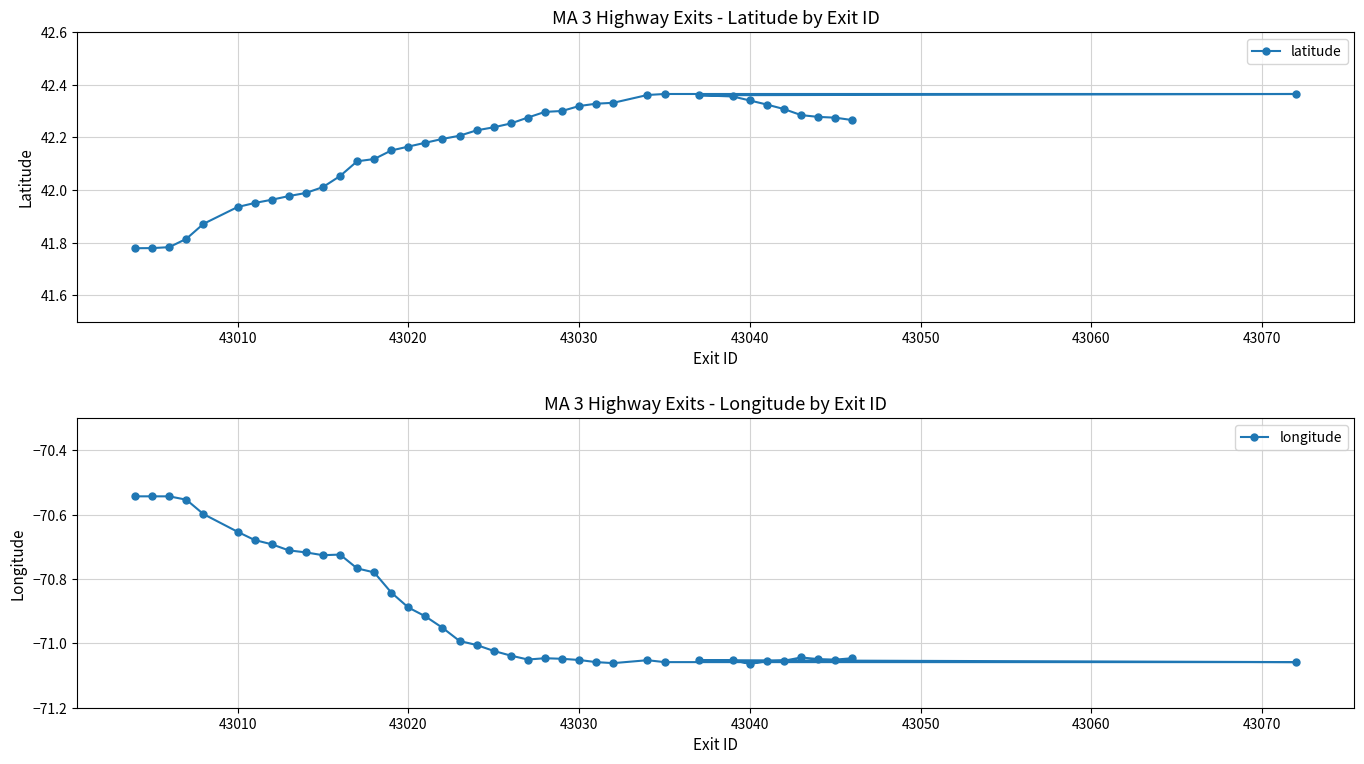

True or false: latitude has a value of 28.6 at 43040.

False